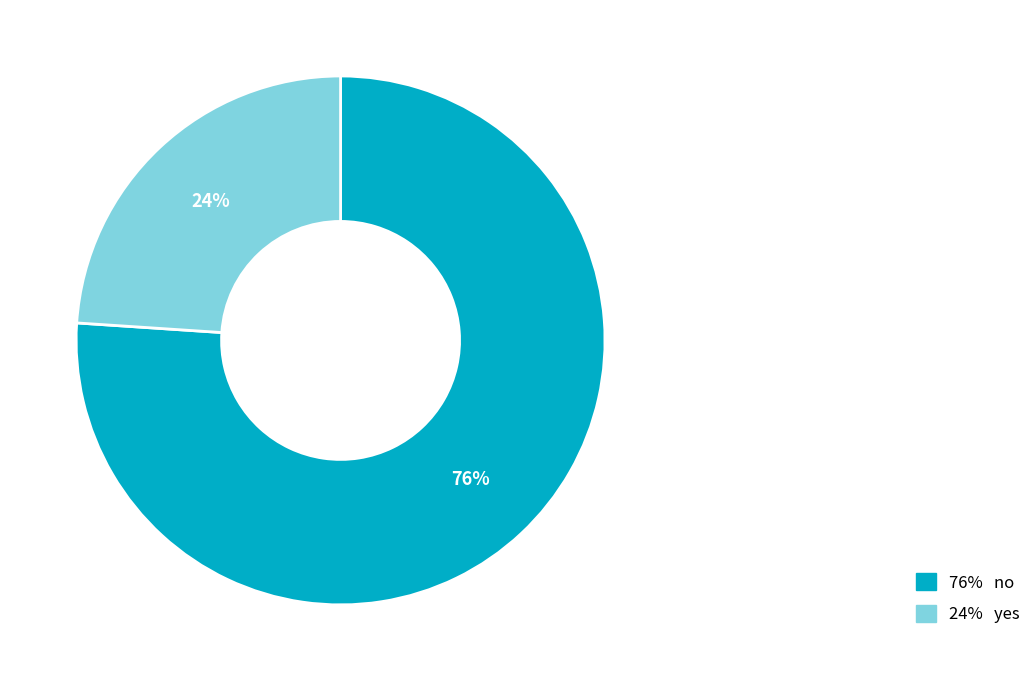

How many segments does this pie chart have?

2